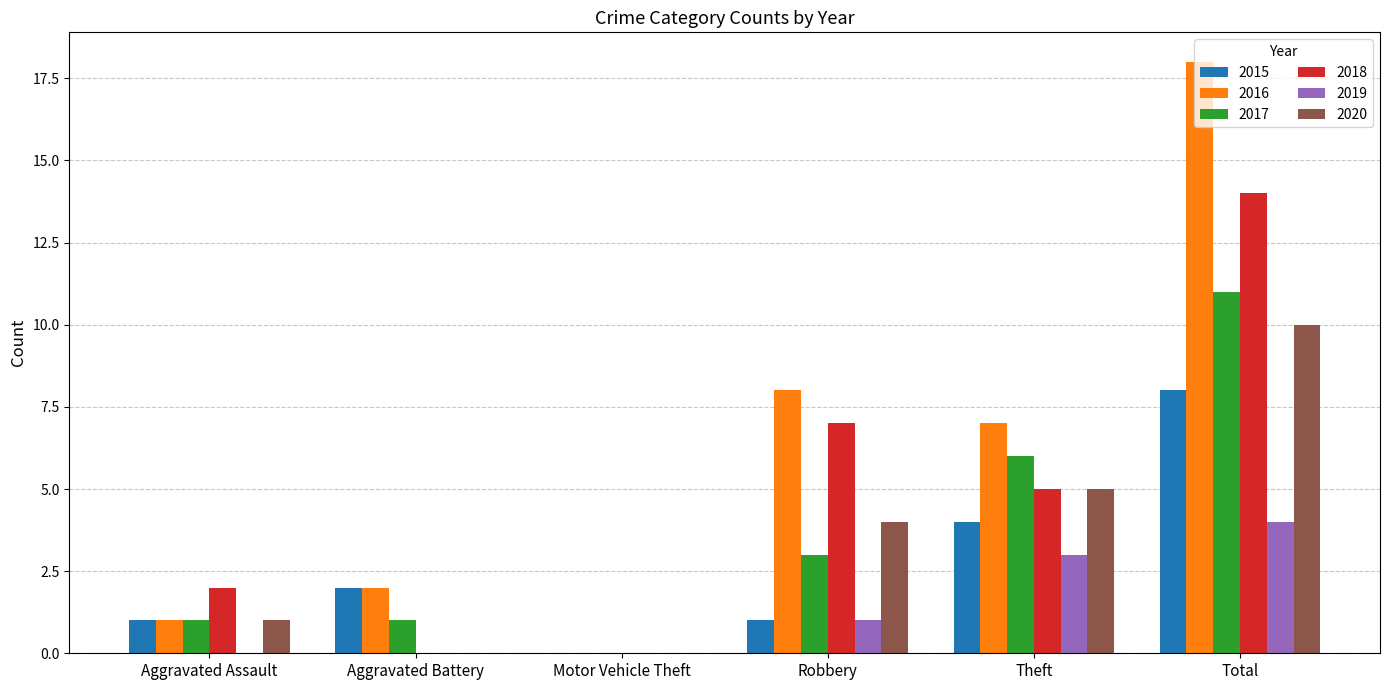

What value does the 2015 series have at Theft?

4